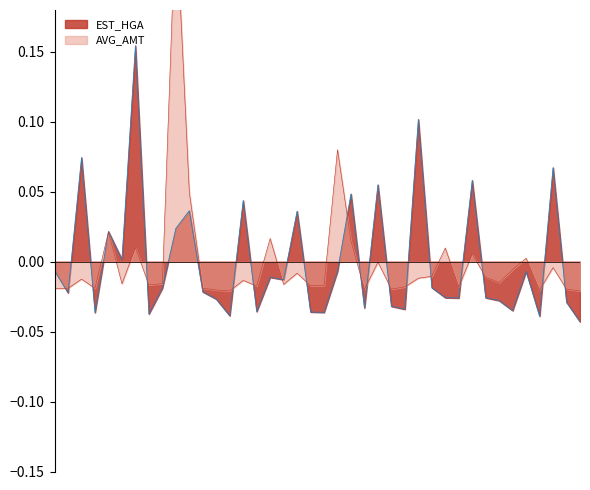

Which series has the widest spread of values?

AVG_AMT